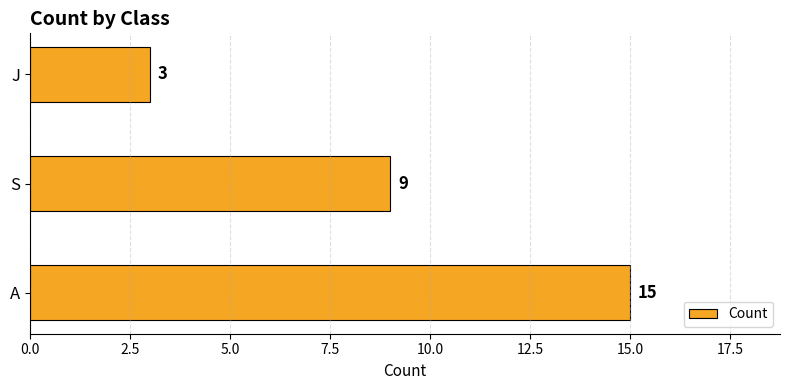

How many values are below 9?

1